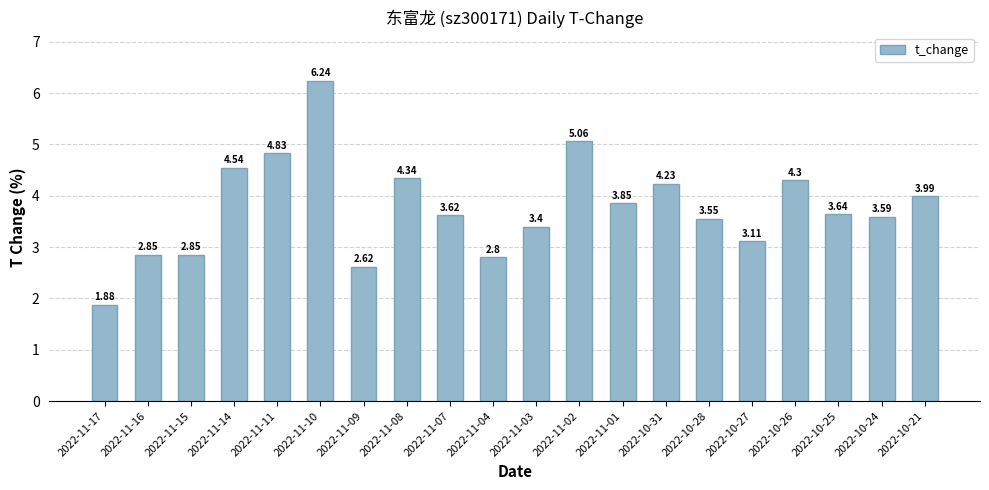

At which label does the data first exceed 3?

2022-11-14